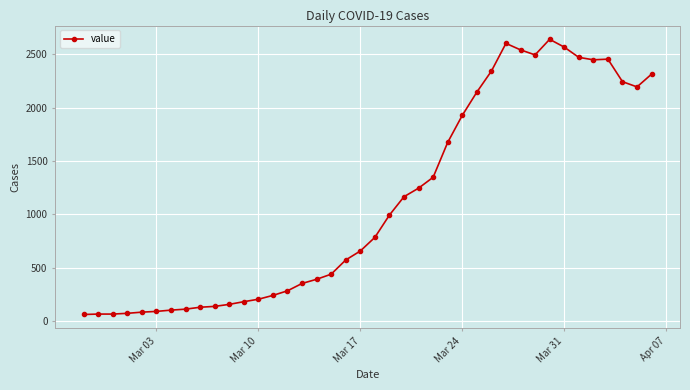

What is the greatest value displayed?

2640